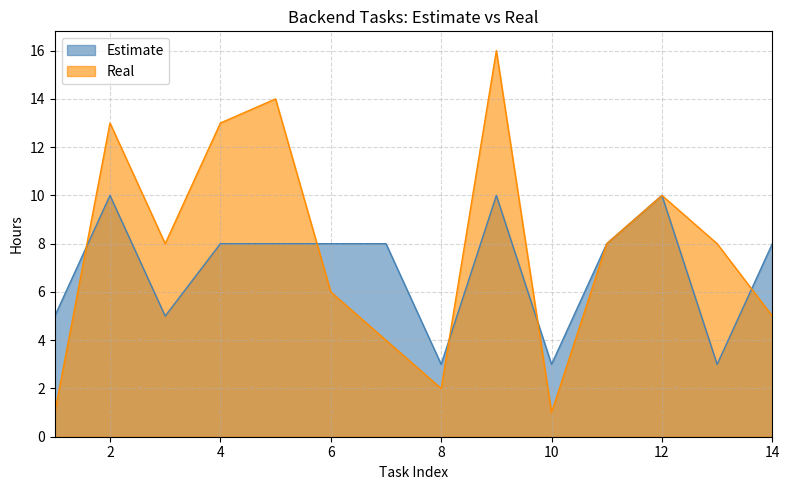

Rank the series by their maximum value, from lowest to highest.

Estimate, Real